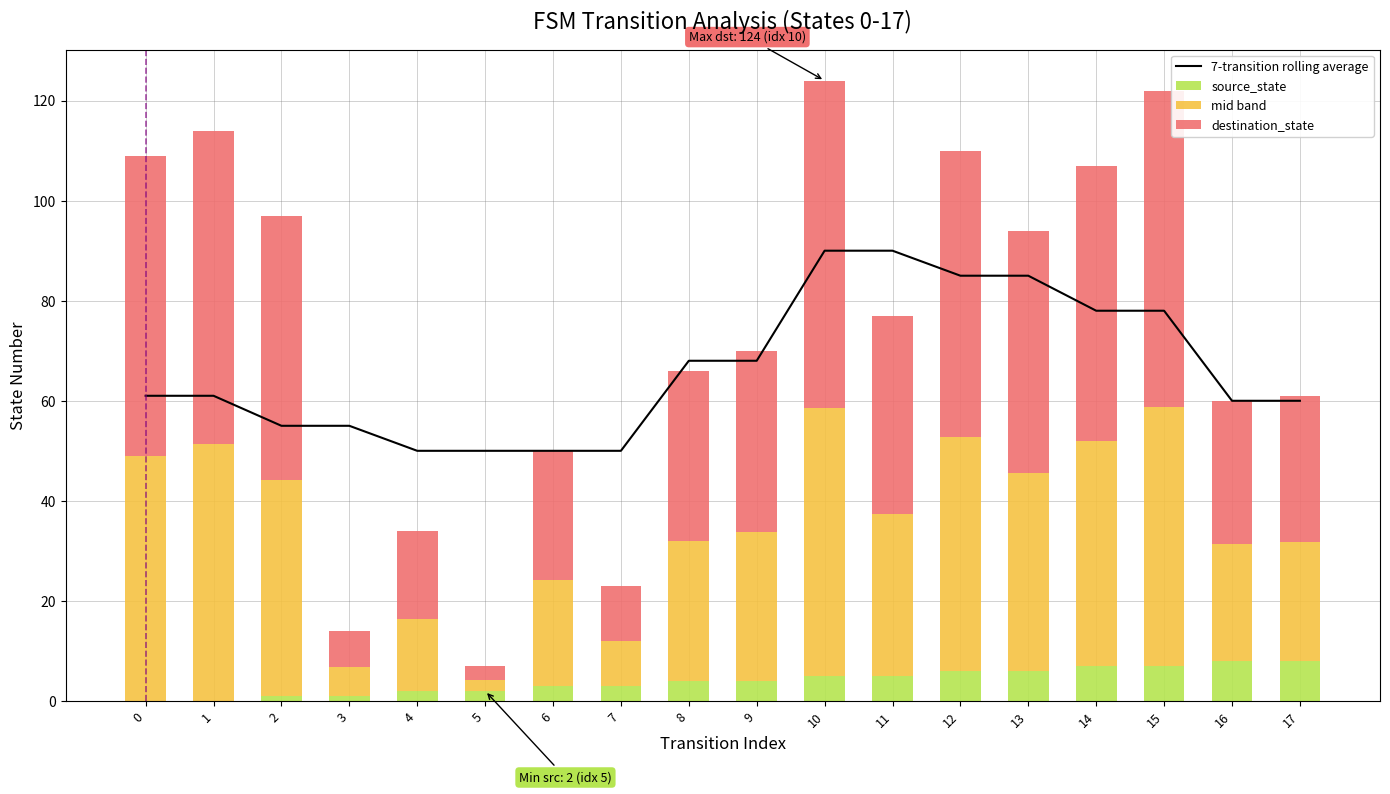

The source_state series shows 2.0 at 4. True or false?

True